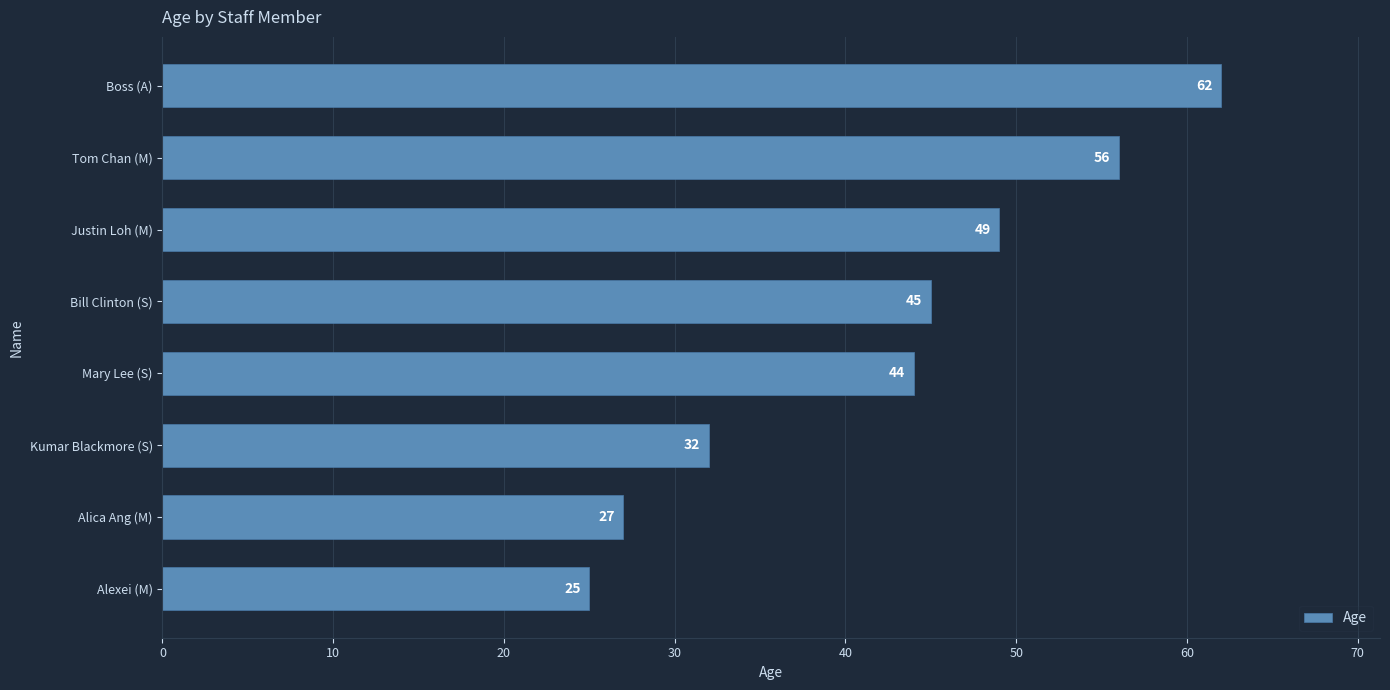

What is the change in value from Alica Ang (M) to Tom Chan (M)?

+29